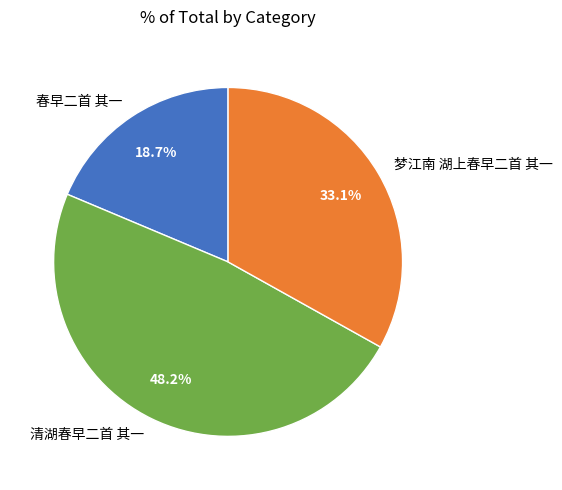

Count the number of slices in the pie.

3